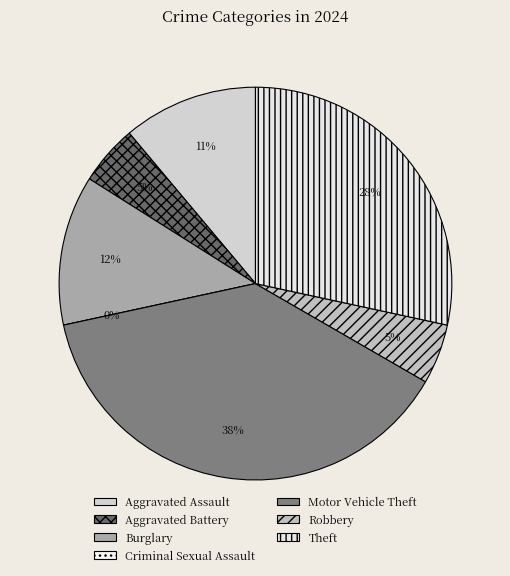

How many segments does this pie chart have?

7